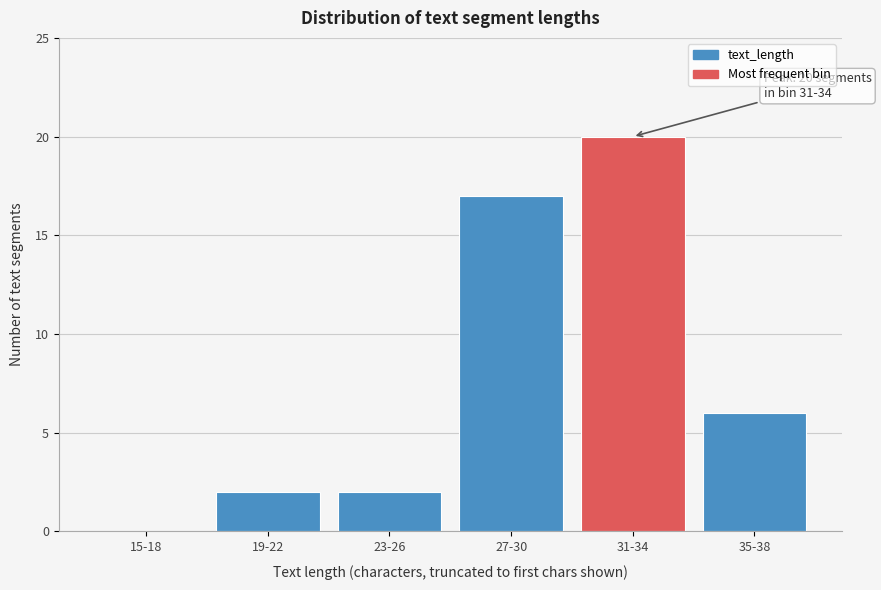

Reading left to right, list all the values displayed in this chart.

15-18=0	19-22=2	23-26=2	27-30=17	31-34=20	35-38=6